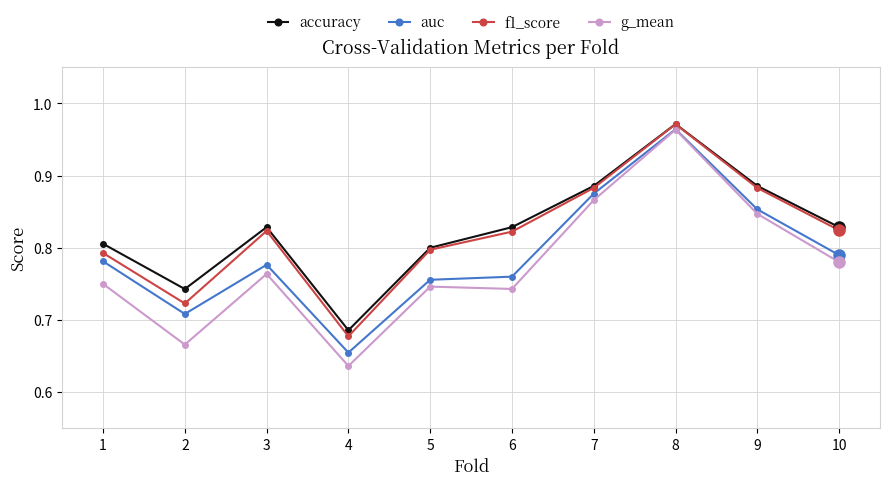

The value of auc at 5 is 1.1. True or false?

False